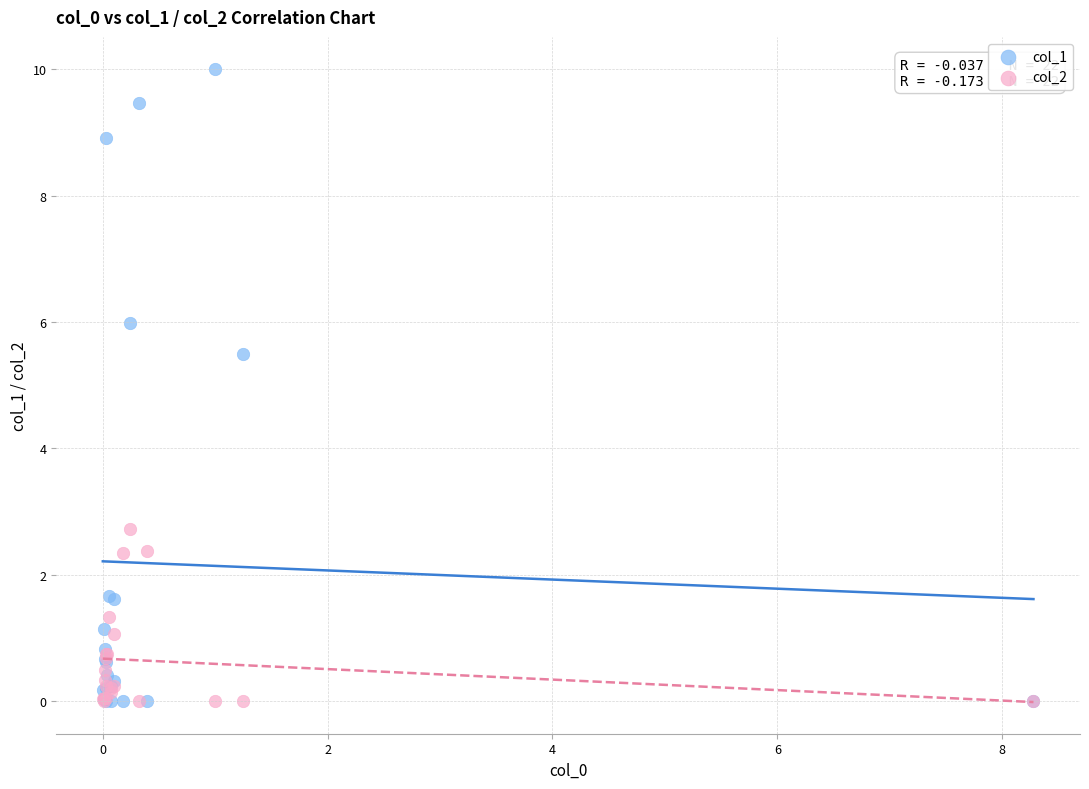

Across all series, what Y value is closest to 5?

5.5